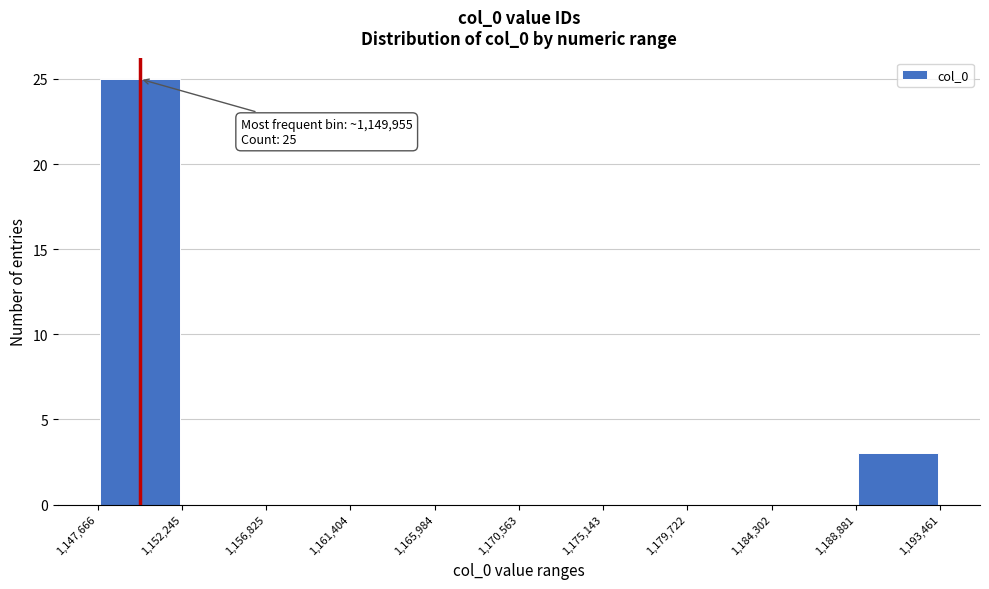

Over which range of the x-axis is the bar tallest?

1,147,666 to 1,152,245